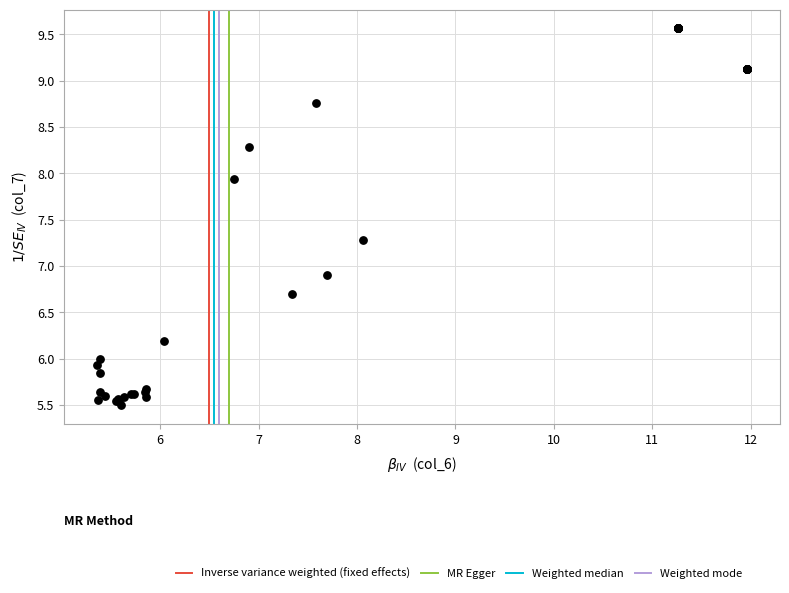

What Y value in the scatter plot is closest to 7?

6.9